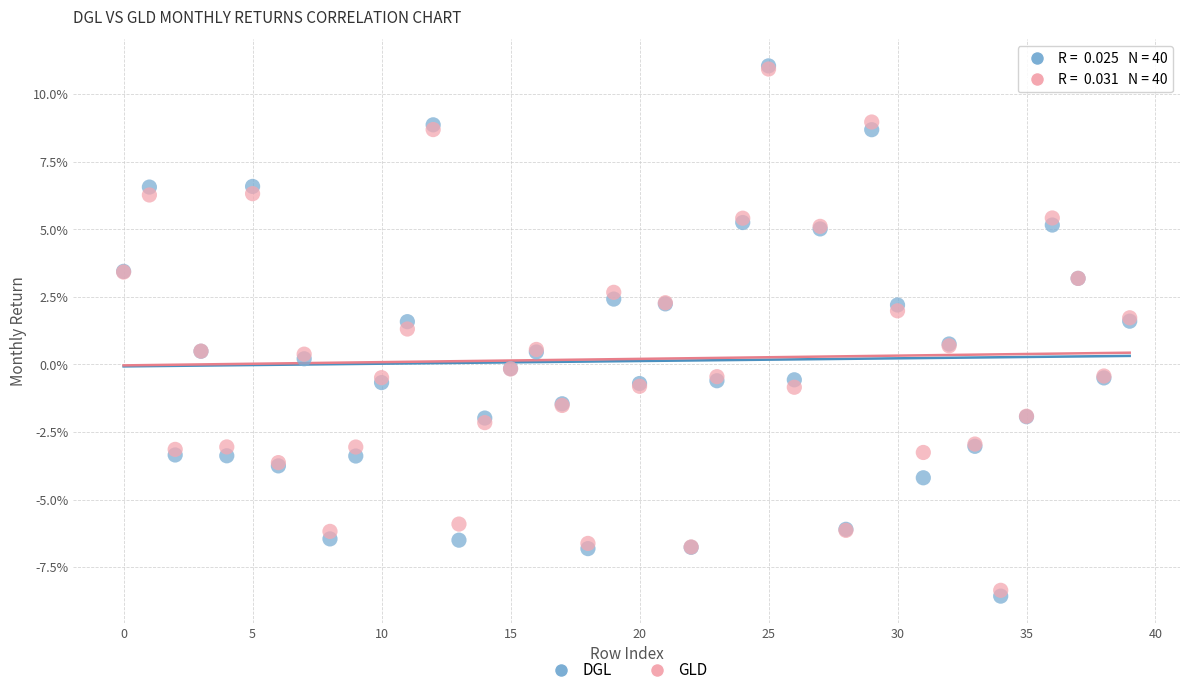

What are all the series names shown in the legend?

DGL, GLD